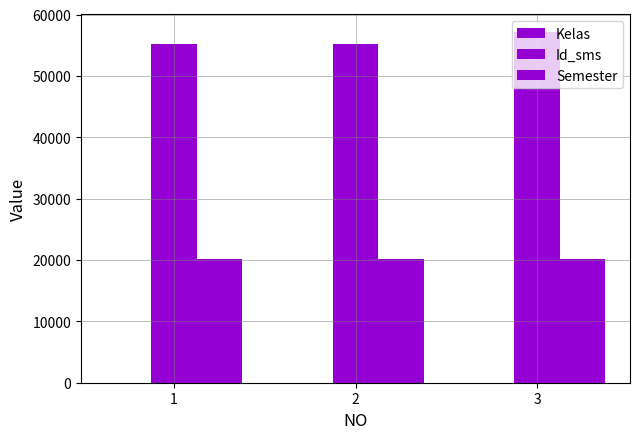

Reading right to left, transcribe all the data shown in this chart.

Kelas: 1	2	1
Id_sms: 57201	55201	55201
Semester: 20142	20142	20142